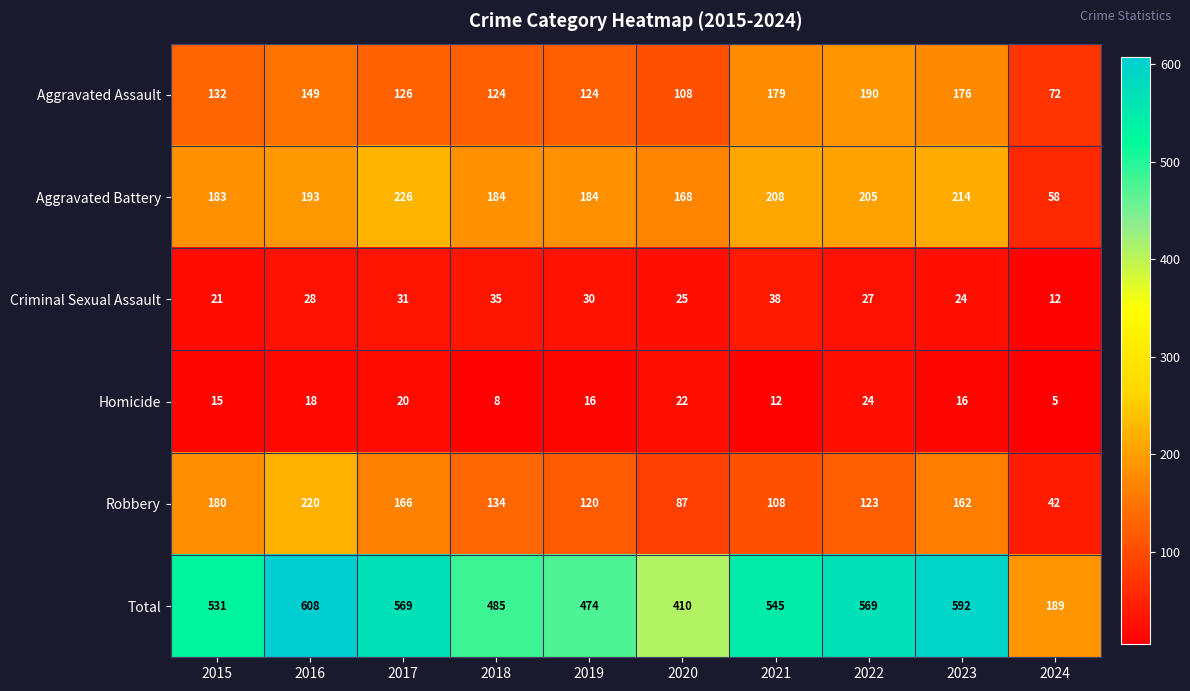

Rank the series at 2023 from highest to lowest value.

Total, Aggravated Battery, Aggravated Assault, Robbery, Criminal Sexual Assault, Homicide